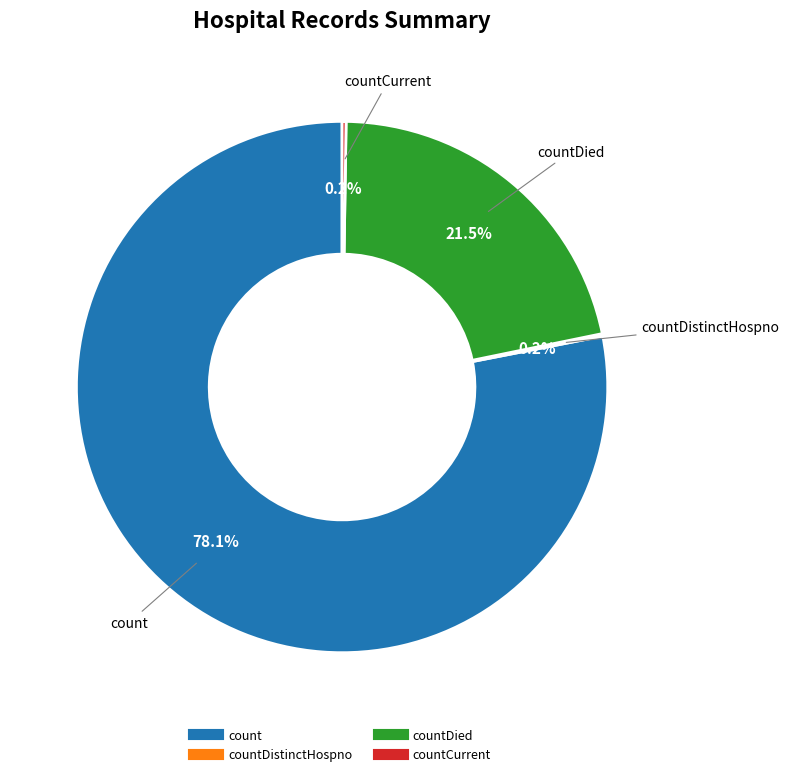

Is there a majority slice in this chart?

Yes